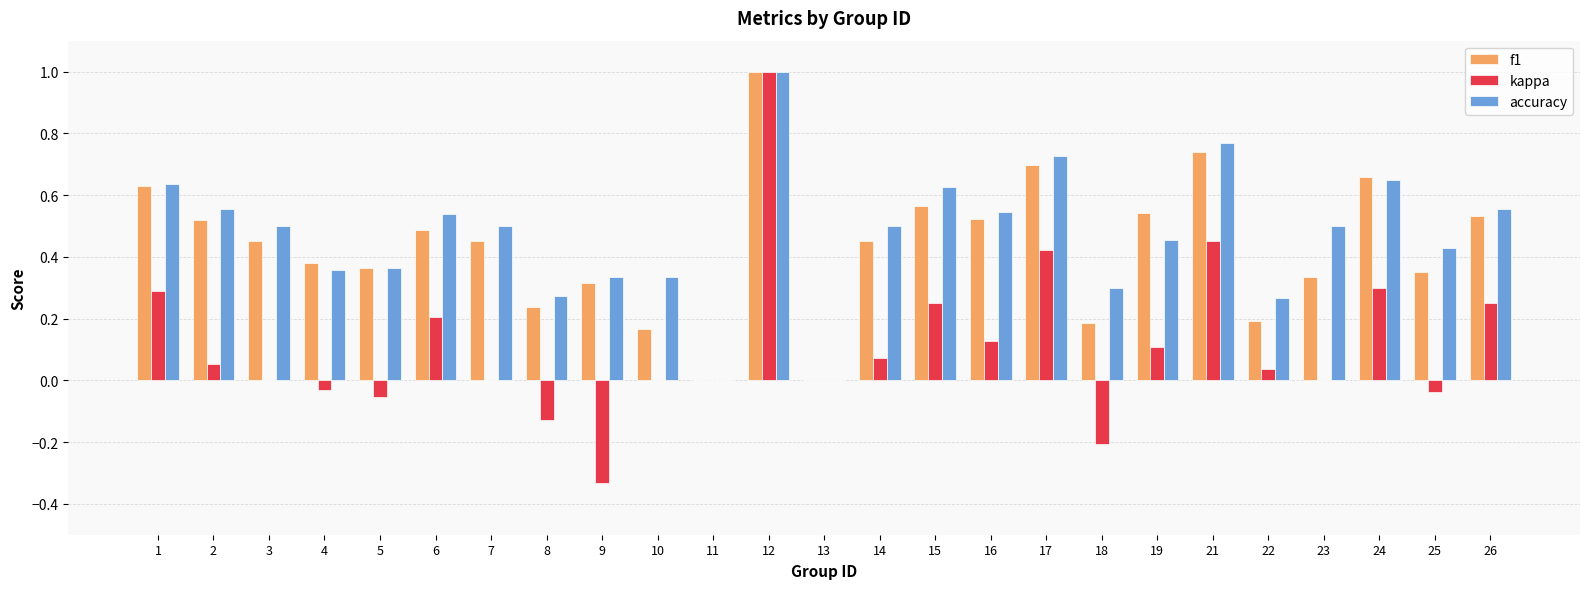

Count the number of data series in this chart.

3